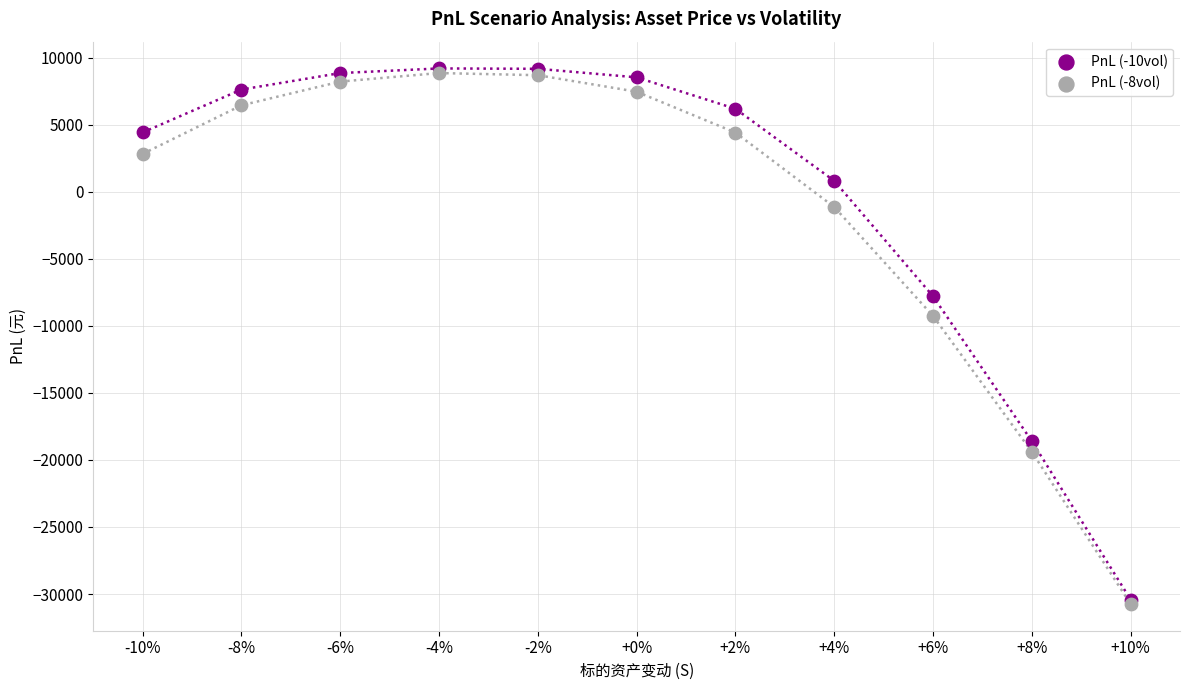

Across all series, what Y value is closest to -10773?

-9264.2